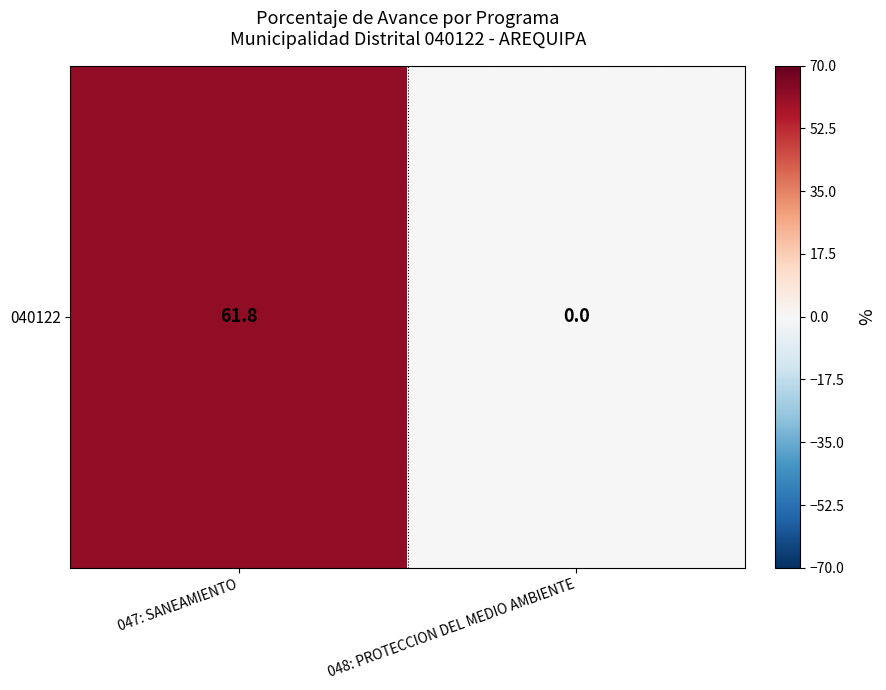

Where is the data nearest to the value 30?

048: PROTECCION DEL MEDIO AMBIENTE